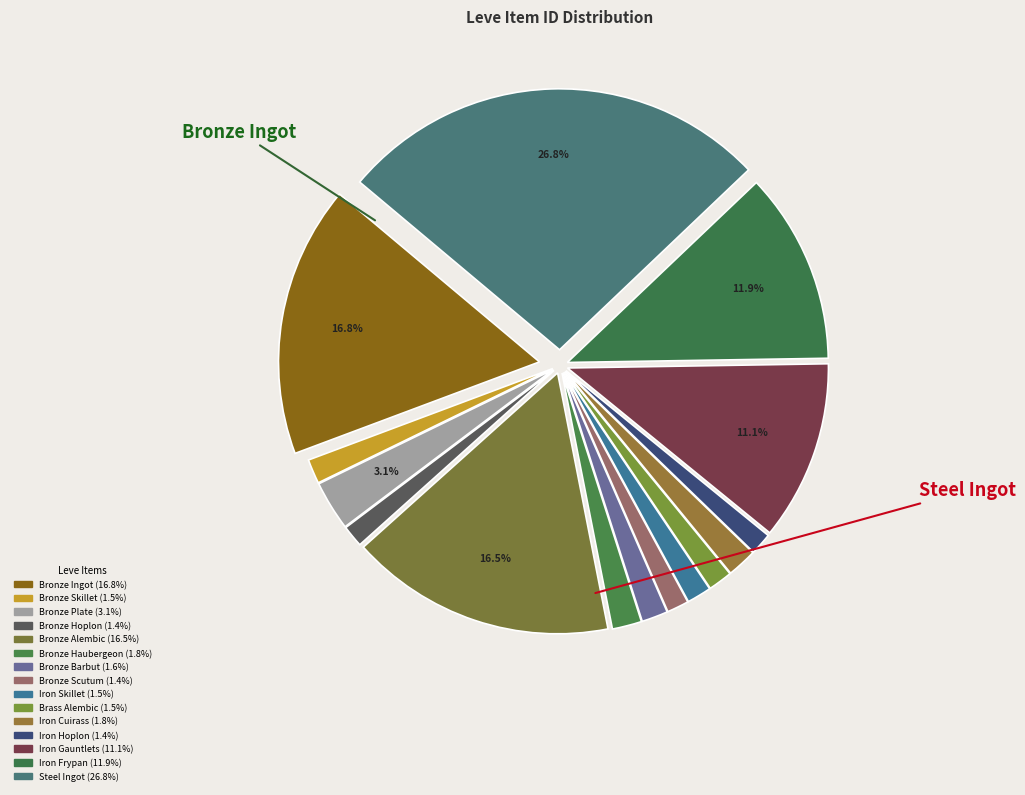

How many segments does this pie chart have?

15